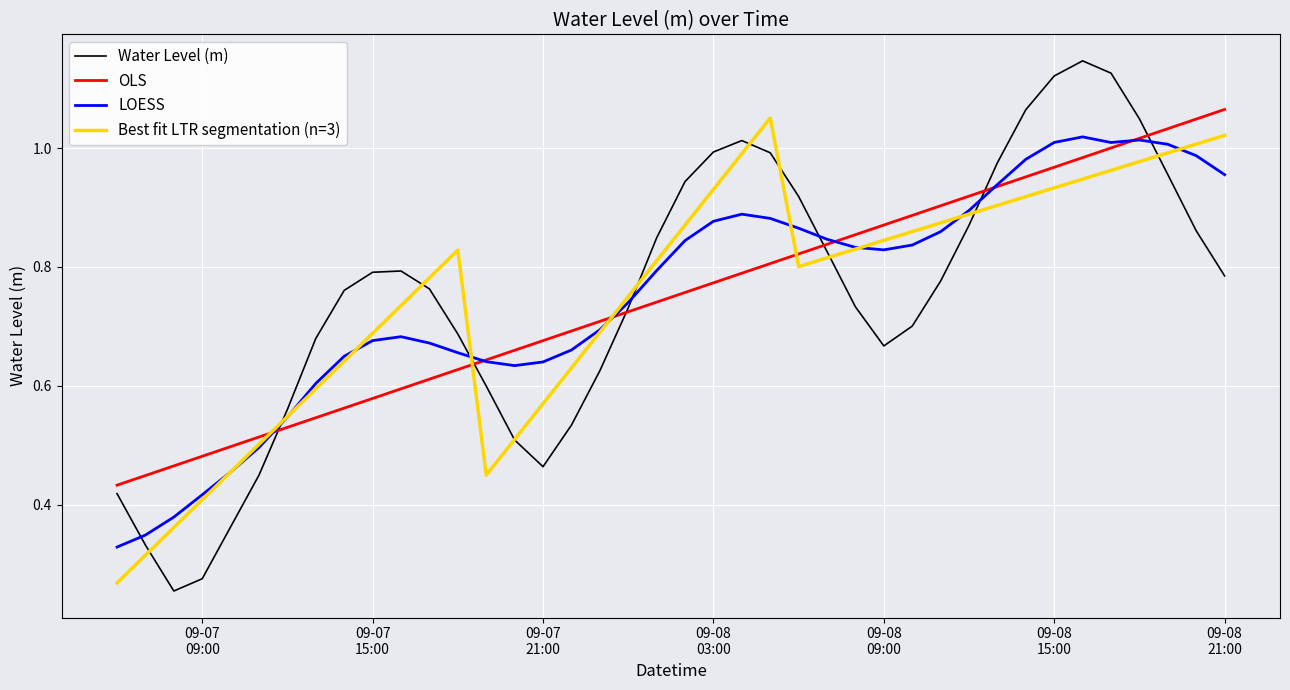

What are all the series names shown in the legend?

Water Level (m), OLS, LOESS, Best fit LTR segmentation (n=3)